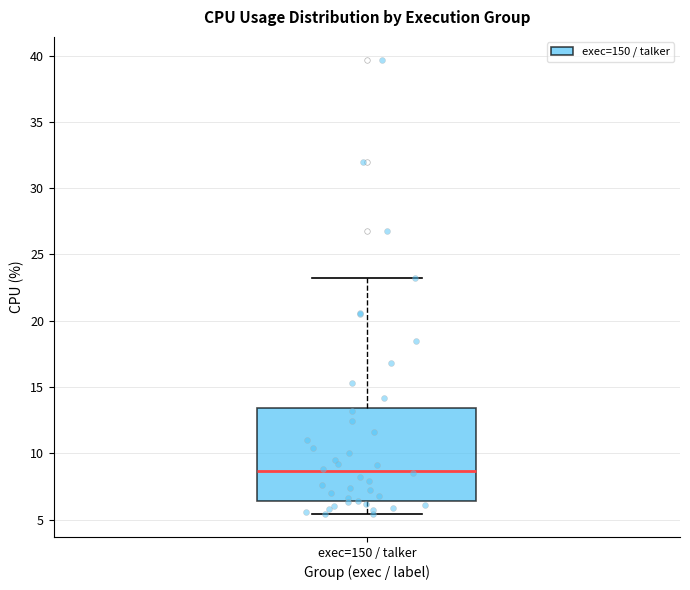

Where does the median line of the box for exec=150 / talker sit on the y-axis? The values are not printed on the chart, so give them approximately, as read against the axis.

8.5